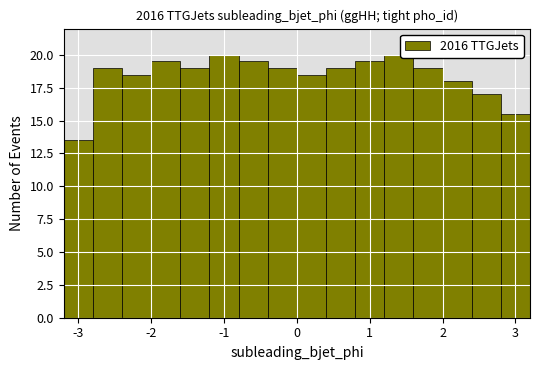

Reading left to right, list every bar in this chart as the range it spans on the x-axis followed by its height. The values are not printed on the chart, so give them approximately, as read against the axis.

-3.2 to -2.8: 13.5
-2.8 to -2.4: 19.0
-2.4 to -2.0: 18.5
-2.0 to -1.6: 19.5
-1.6 to -1.2: 19.0
-1.2 to -0.8: 20.0
-0.8 to -0.4: 19.5
-0.4 to 0.0: 19.0
0.0 to 0.4: 18.5
0.4 to 0.8: 19.0
0.8 to 1.2: 19.5
1.2 to 1.6: 20.0
1.6 to 2.0: 19.0
2.0 to 2.4: 18.0
2.4 to 2.8: 17.0
2.8 to 3.2: 15.5